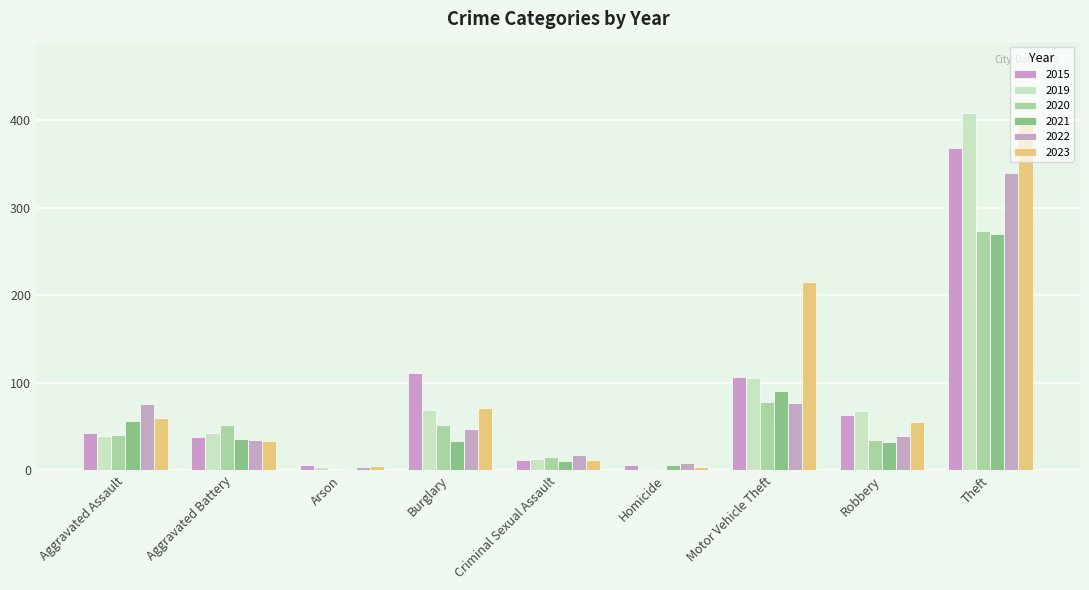

What position from the left is Aggravated Assault?

1